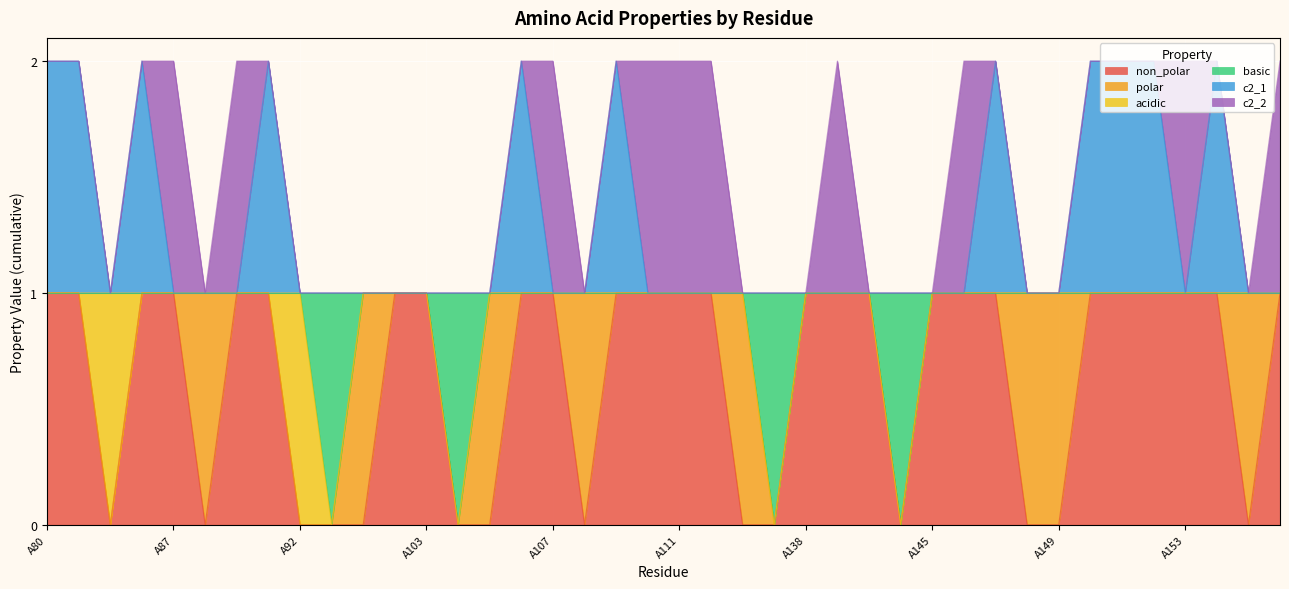

What are all the series names shown in the legend?

non_polar, polar, acidic, basic, c2_1, c2_2